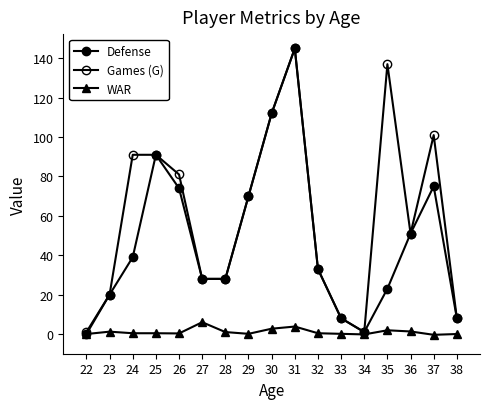

Reading left to right, transcribe all the data shown in this chart.

Defense: 0.0	20.0	39.0	91.0	74.0	28.0	28.0	70.0	112.0	145.0	33.0	8.0	1.0	23.0	51.0	75.0	8.0
Games (G): 1.0	20.0	91.0	91.0	81.0	28.0	28.0	70.0	112.0	145.0	33.0	8.0	1.0	137.0	51.0	101.0	8.0
WAR: 0.0	1.2	0.4	0.4	0.3	6.0	1.0	0.1	2.7	3.8	0.4	0.1	-0.2	1.9	1.3	-0.4	0.0